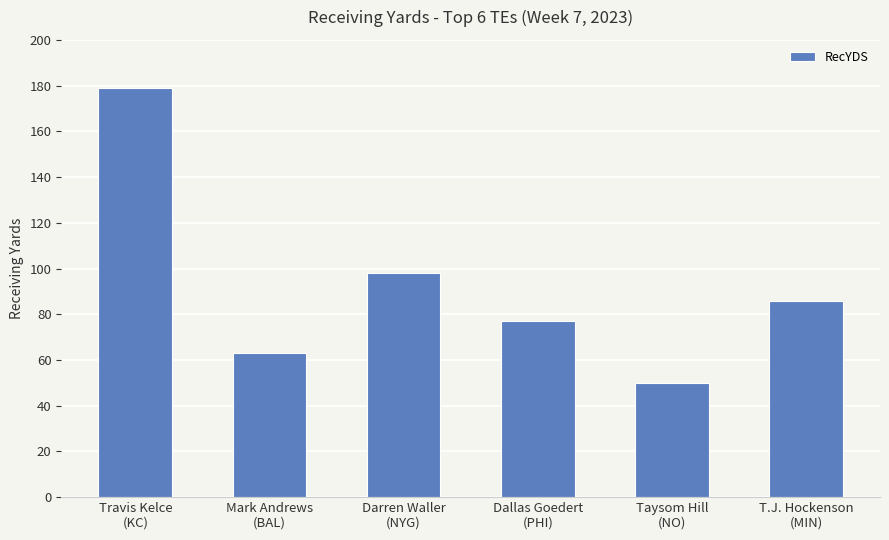

What is the maximum value shown in the chart?

179